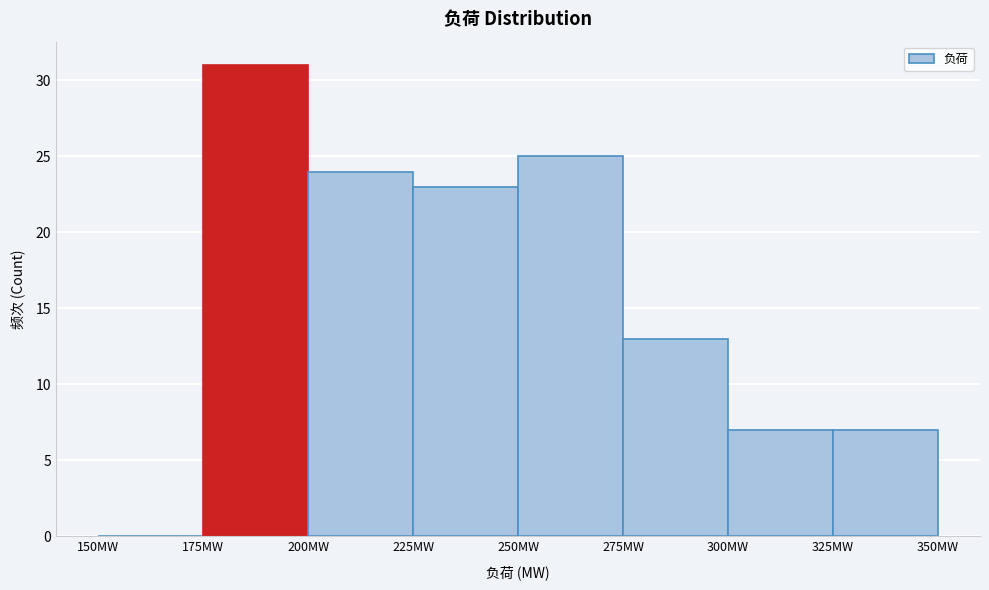

Reading left to right, list every bar in this chart as the range it spans on the x-axis followed by its height. The values are not printed on the chart, so give them approximately, as read against the axis.

150 to 175: 0
175 to 200: 31
200 to 225: 24
225 to 250: 23
250 to 275: 25
275 to 300: 13
300 to 325: 7
325 to 350: 7